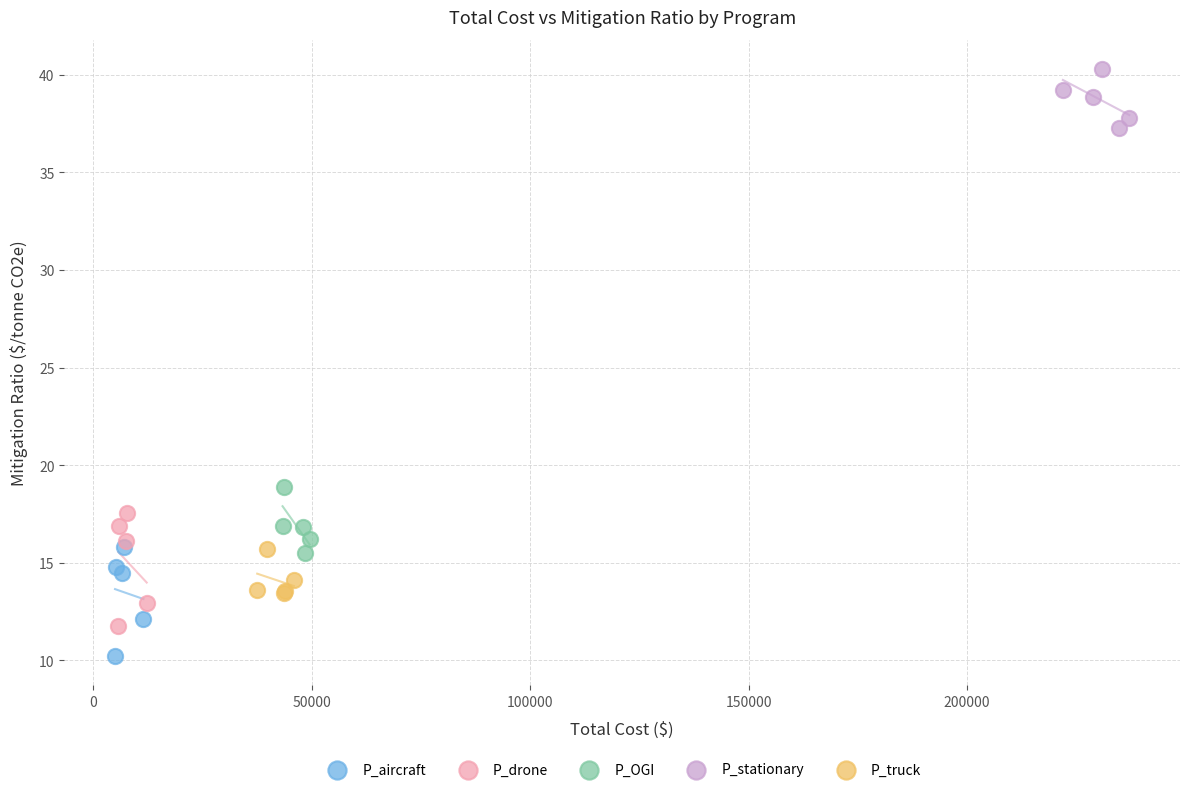

Which series reaches the maximum Y coordinate?

P_stationary